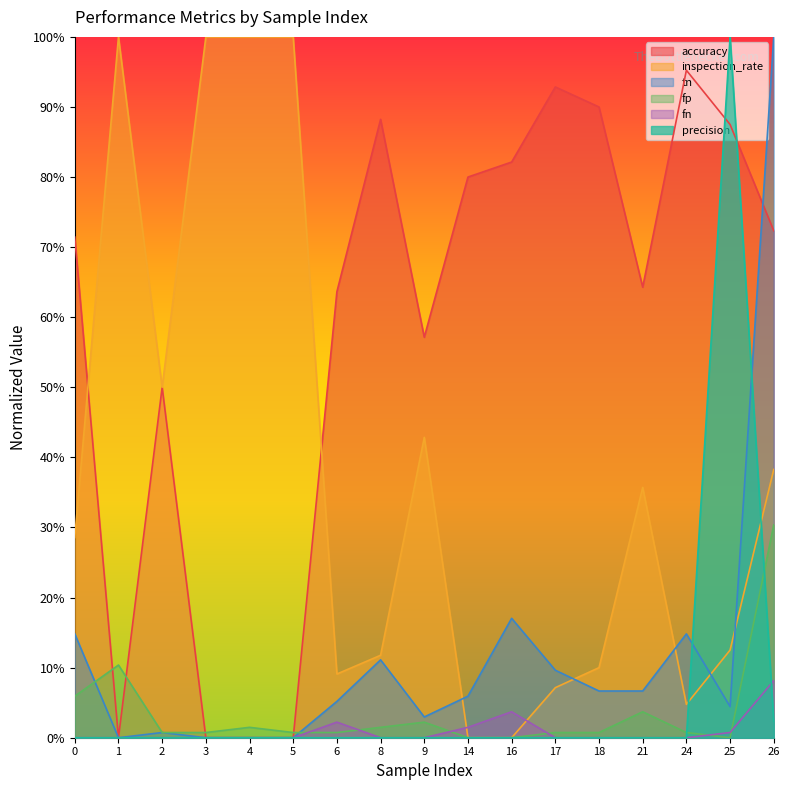

What is the value of the fp point at the 2nd from the left?

0.1